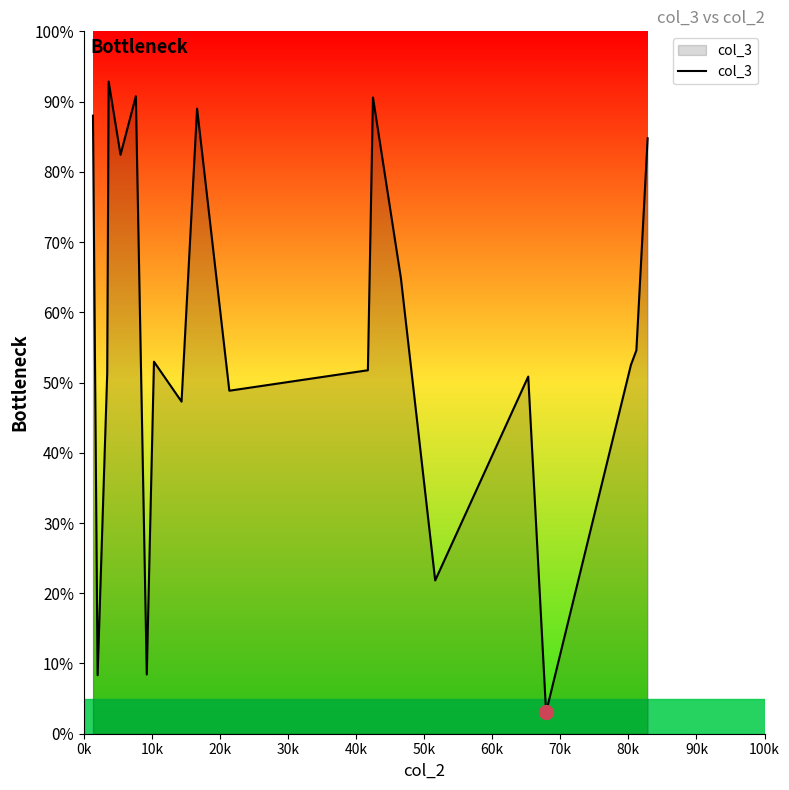

Does the chart have visible grid lines?

No